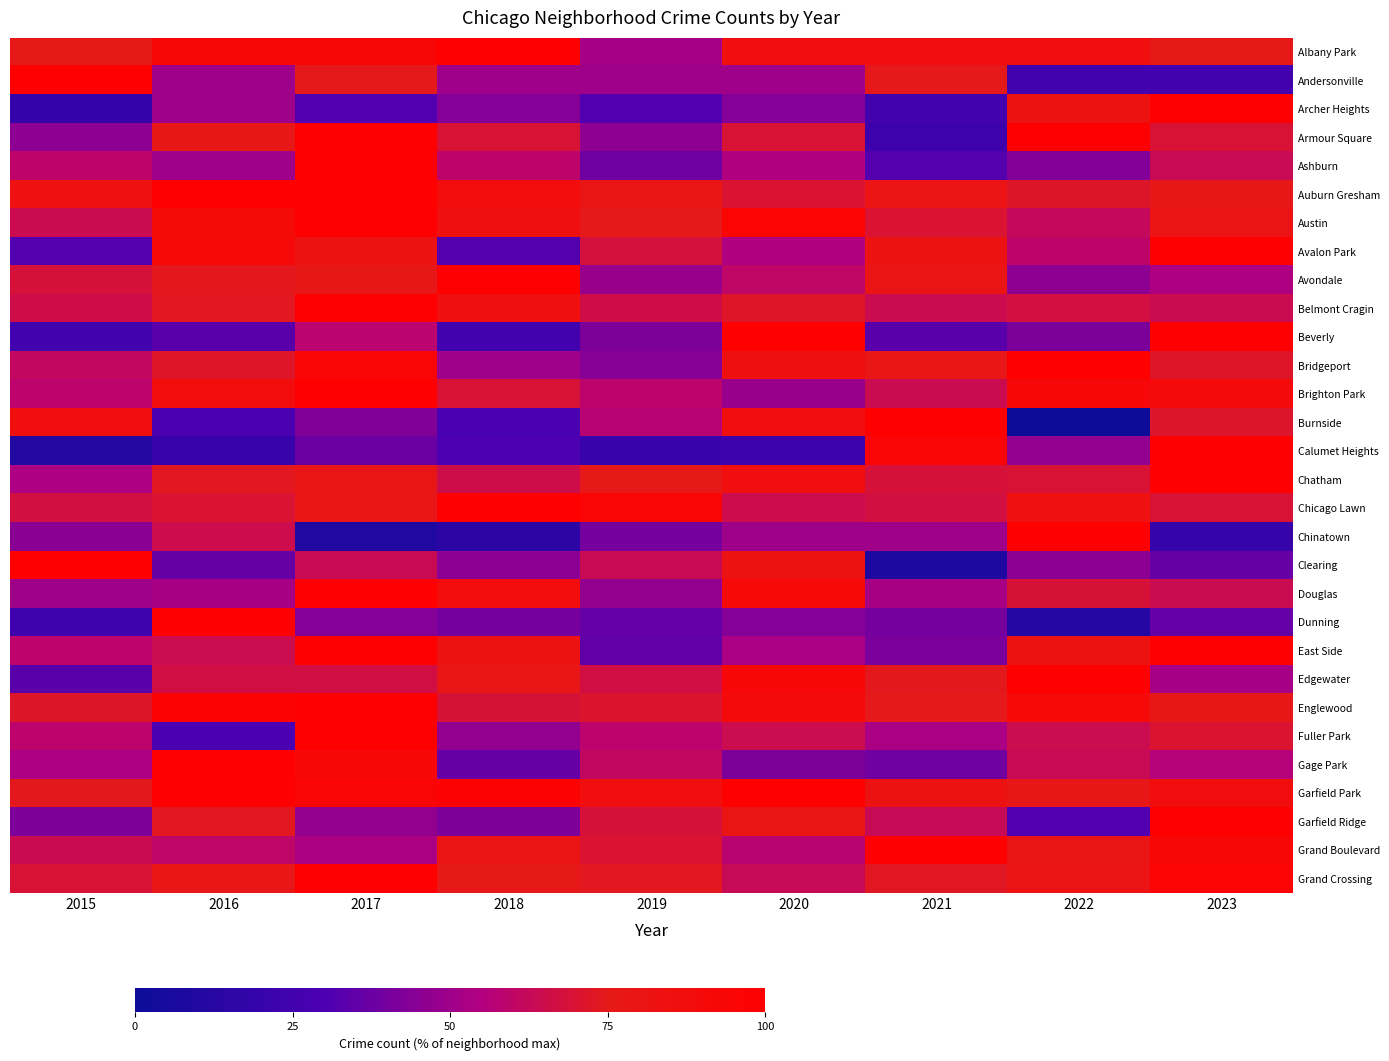

At which category is the sum across all series the highest?

2017